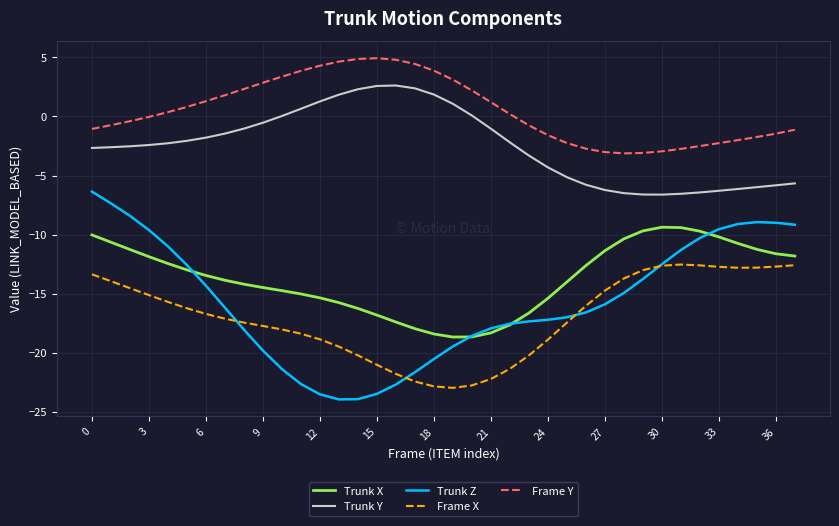

True or false: Trunk Y and Trunk Z intersect in this chart.

False